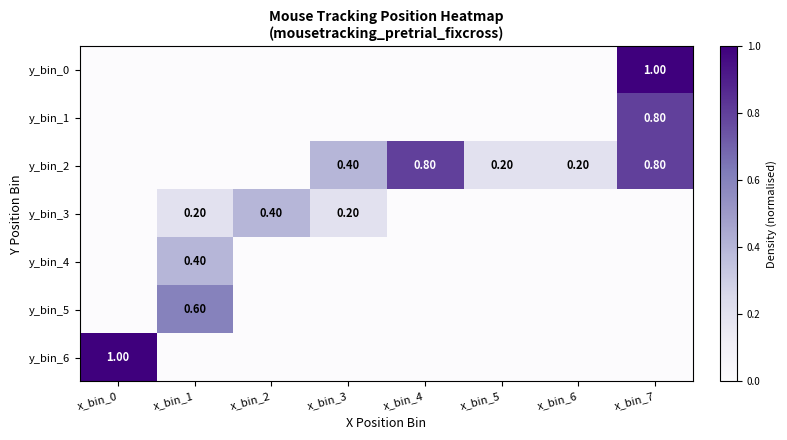

Is it true that y_bin_0 equals 0.0 at x_bin_5?

True